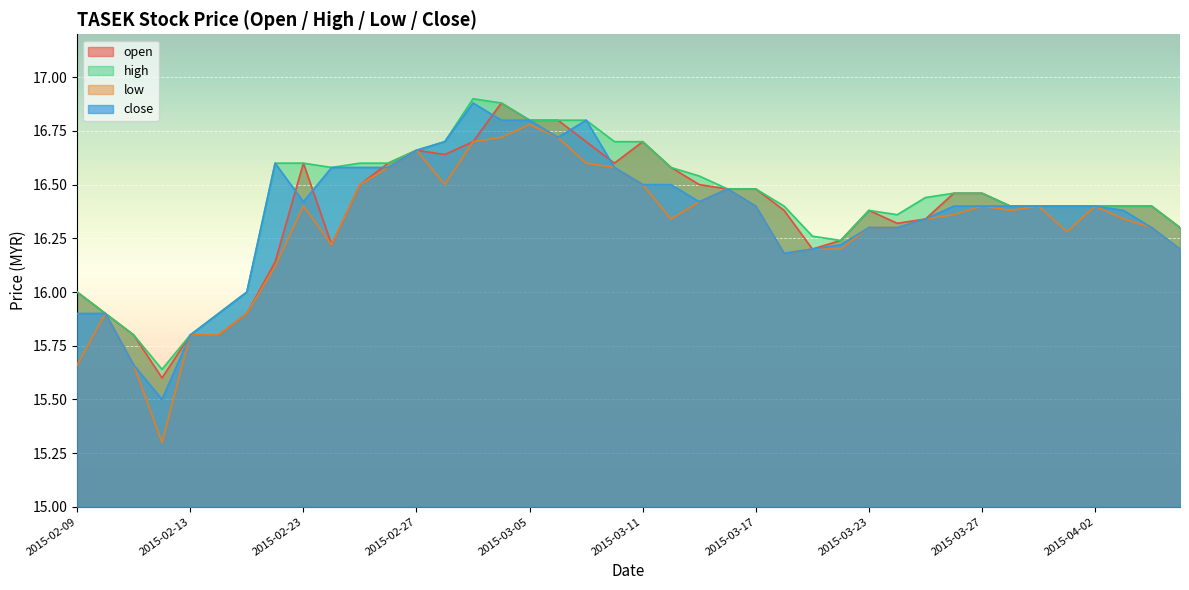

What is the total value across all series at 2015-03-03?

67.2